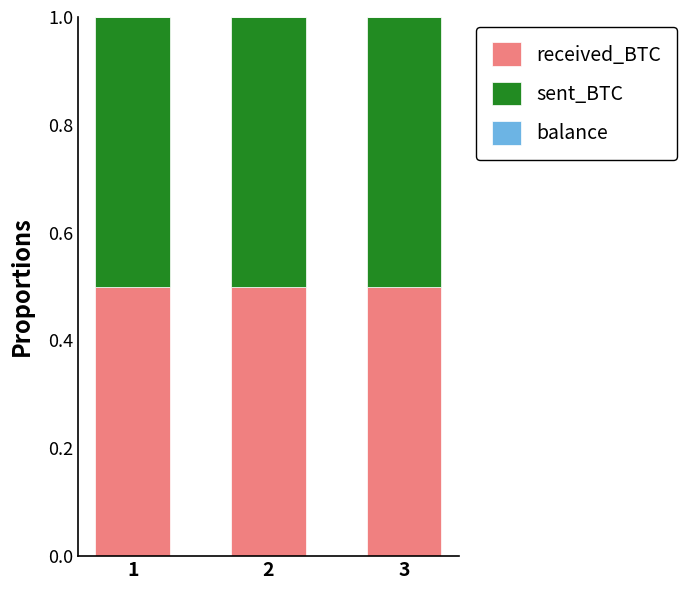

What is the total value across all series at 1?

1.0